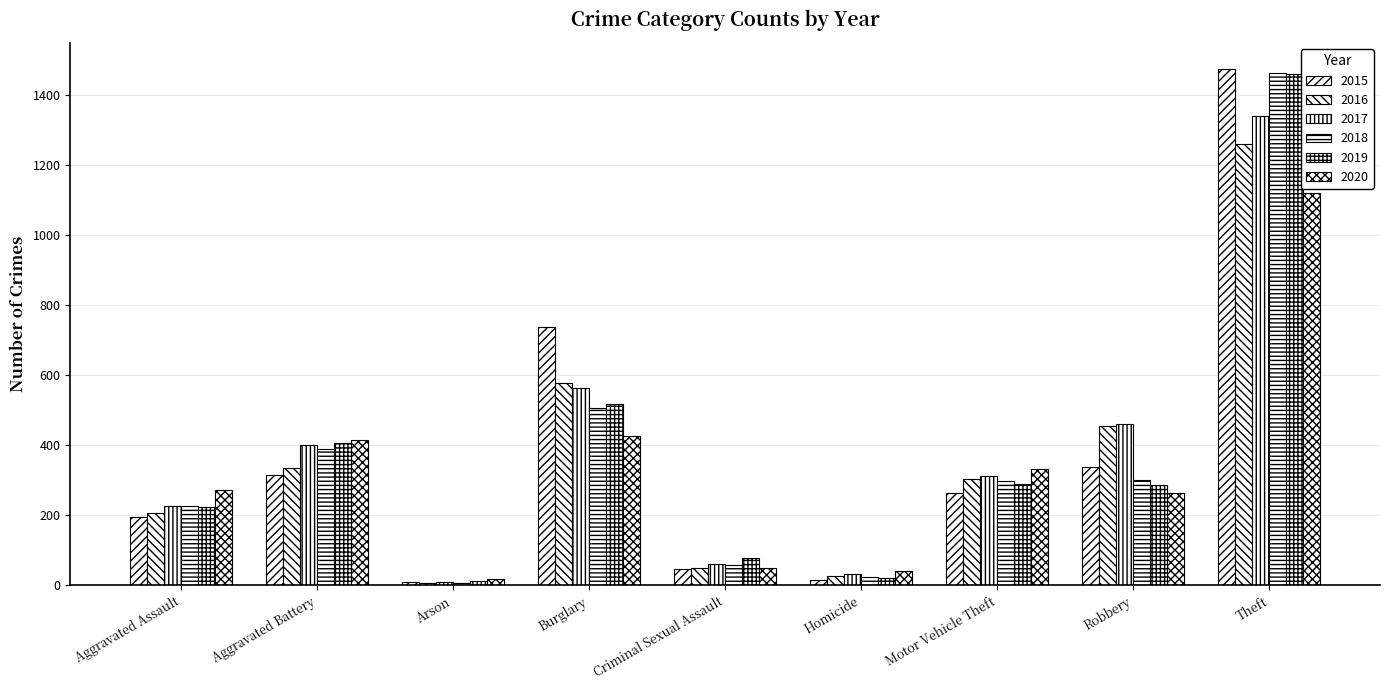

The value of 2020 at Homicide is 72. True or false?

False